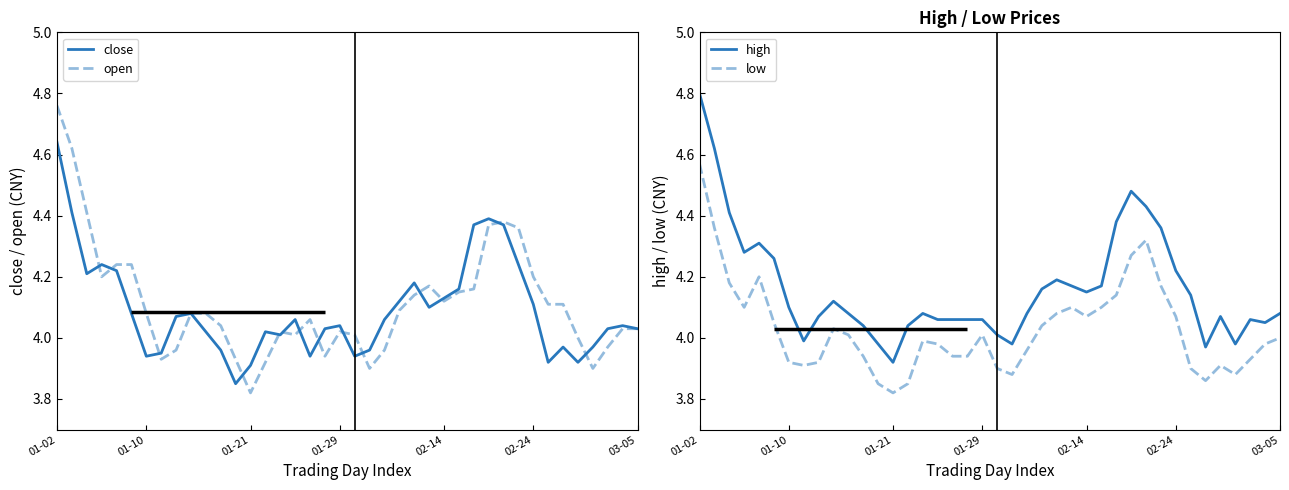

Reading right to left, what are all the values shown in this chart?

close: 4.0	4.0	4.0	4.0	3.9	4.0	3.9	4.1	4.2	4.4	4.4	4.4	4.2	4.1	4.1	4.2	4.1	4.1	4.0	3.9	4.0	4.0	3.9	4.1	4.0	4.0	3.9	3.9	4.0	4.0	4.1	4.1	4.0	3.9	4.1	4.2	4.2	4.2	4.4	4.6
open: 4.0	4.0	4.0	3.9	4.0	4.1	4.1	4.2	4.4	4.4	4.4	4.2	4.2	4.1	4.2	4.1	4.1	4.0	3.9	4.0	4.0	3.9	4.1	4.0	4.0	3.9	3.8	3.9	4.0	4.1	4.1	4.0	3.9	4.1	4.2	4.2	4.2	4.4	4.6	4.8
high: 4.1	4.0	4.1	4.0	4.1	4.0	4.1	4.2	4.4	4.4	4.5	4.4	4.2	4.2	4.2	4.2	4.2	4.1	4.0	4.0	4.1	4.1	4.1	4.1	4.1	4.0	3.9	4.0	4.0	4.1	4.1	4.1	4.0	4.1	4.3	4.3	4.3	4.4	4.6	4.8
low: 4.0	4.0	3.9	3.9	3.9	3.9	3.9	4.1	4.2	4.3	4.3	4.1	4.1	4.1	4.1	4.1	4.0	4.0	3.9	3.9	4.0	3.9	3.9	4.0	4.0	3.9	3.8	3.9	3.9	4.0	4.0	3.9	3.9	3.9	4.0	4.2	4.1	4.2	4.4	4.6